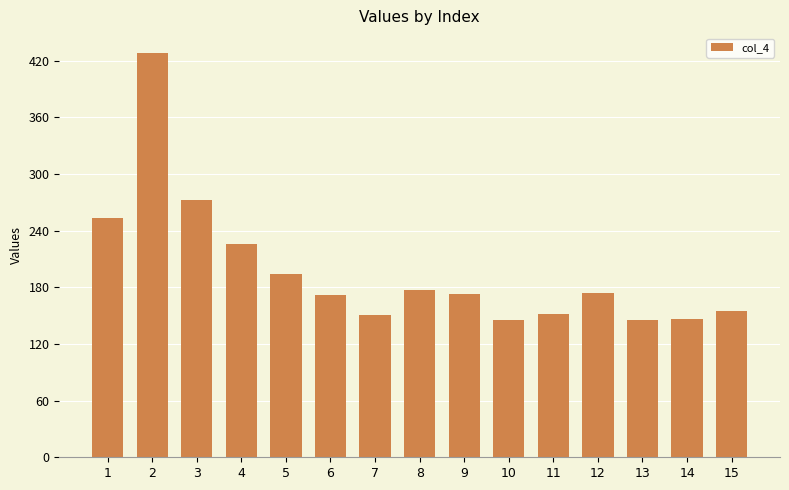

What is the ratio of the value at 8 to the value at 13?

1.2